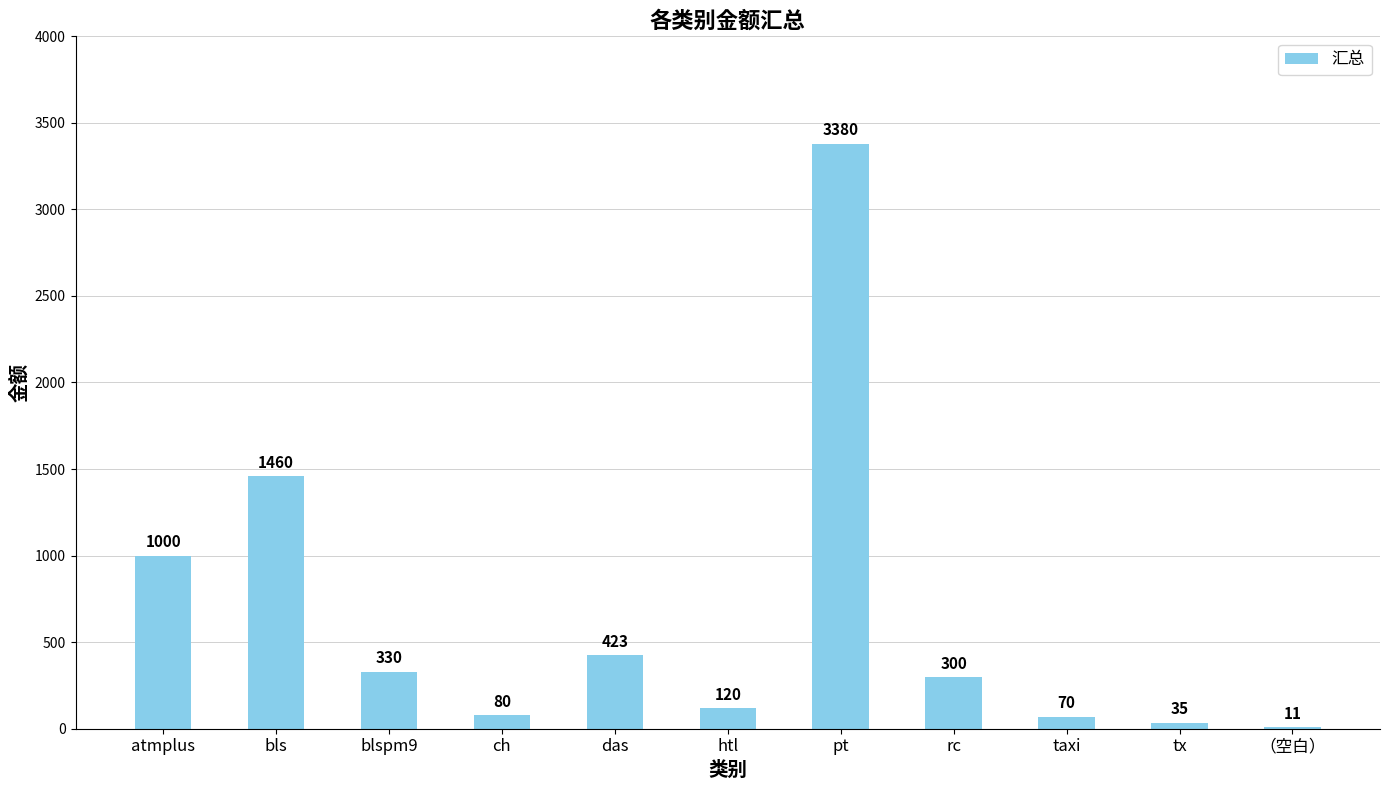

Is it true that the value at （空白） is 11?

True